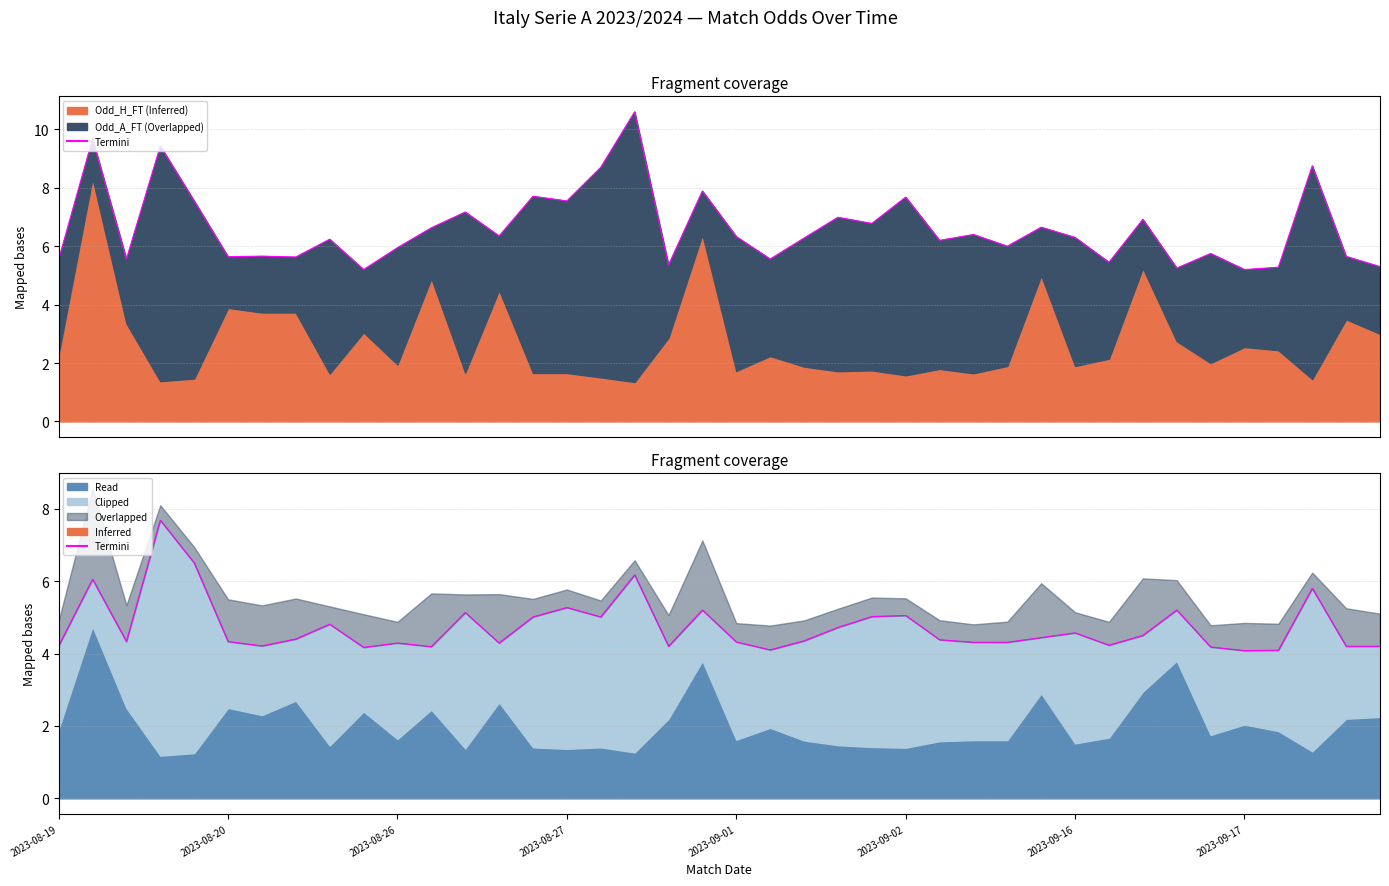

What is the difference between the values at 21 and 24?

0.9